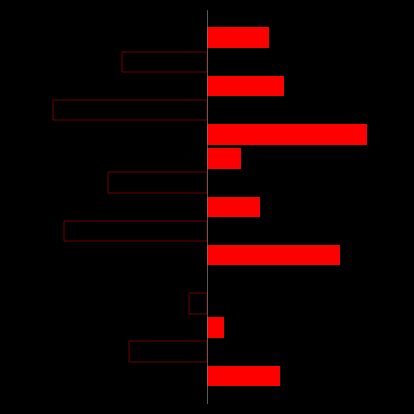

How many bars are there in each group?

5